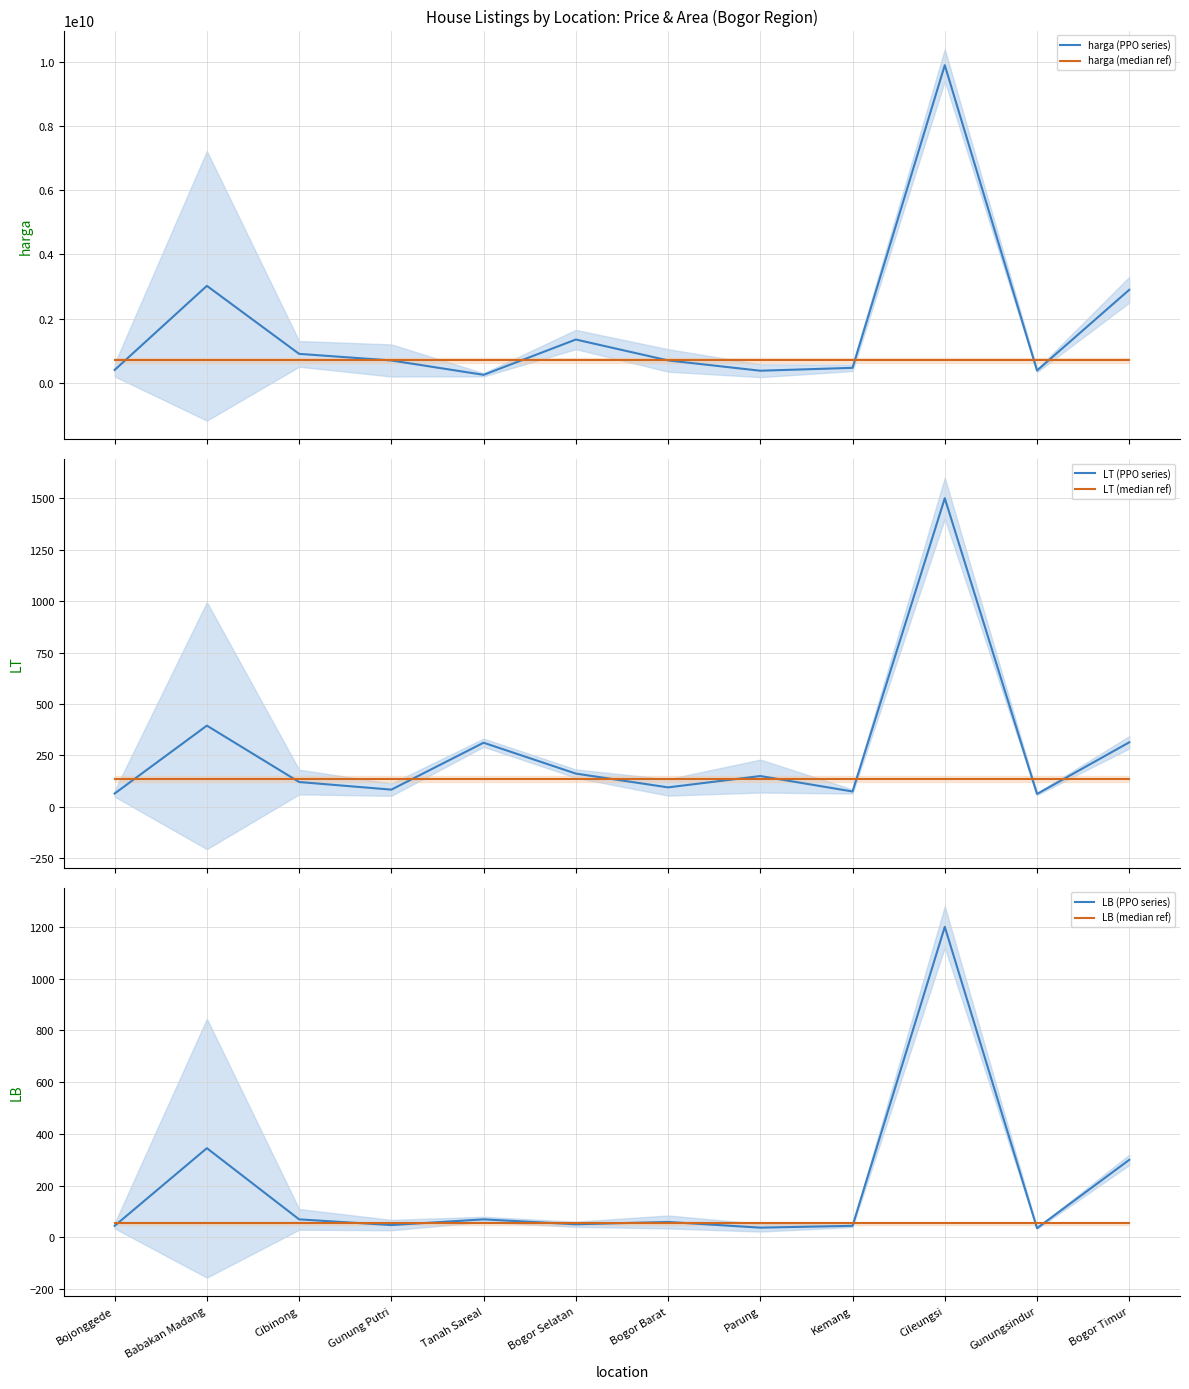

Does the chart have visible grid lines?

Yes